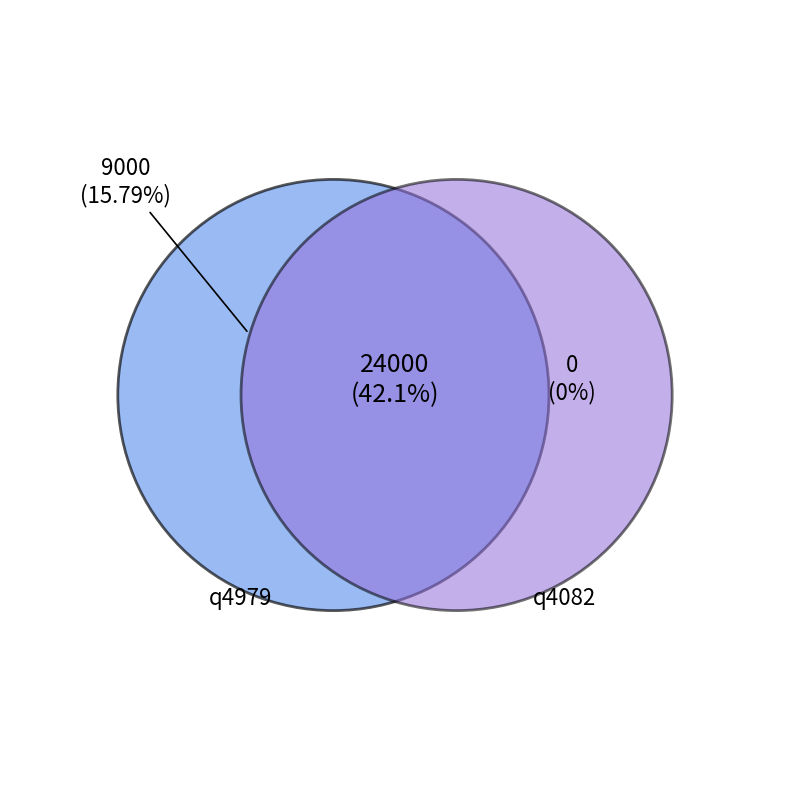

To the nearest percent, what percentage of the pie is q4979?

58%